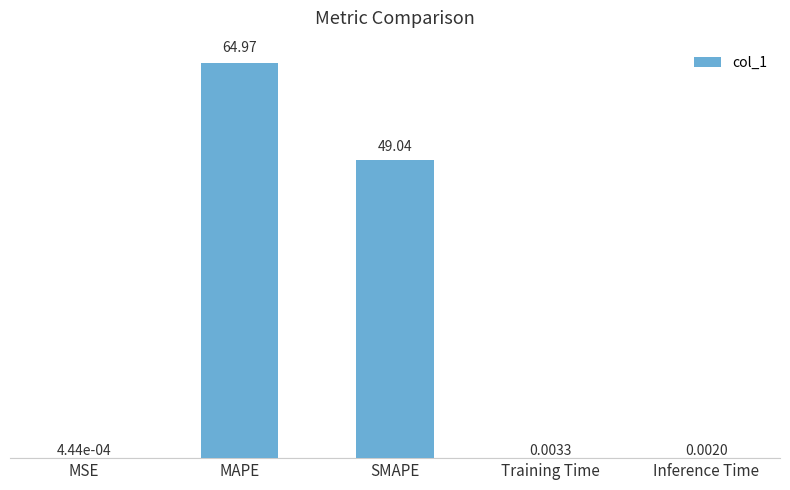

What is the change in value from SMAPE to Inference Time?

-49.0